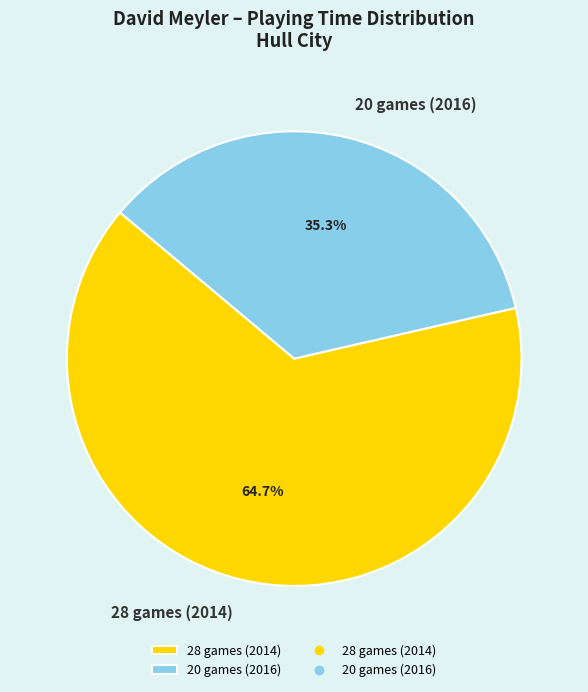

Does 20 games (2016) account for over 50% of the chart?

No